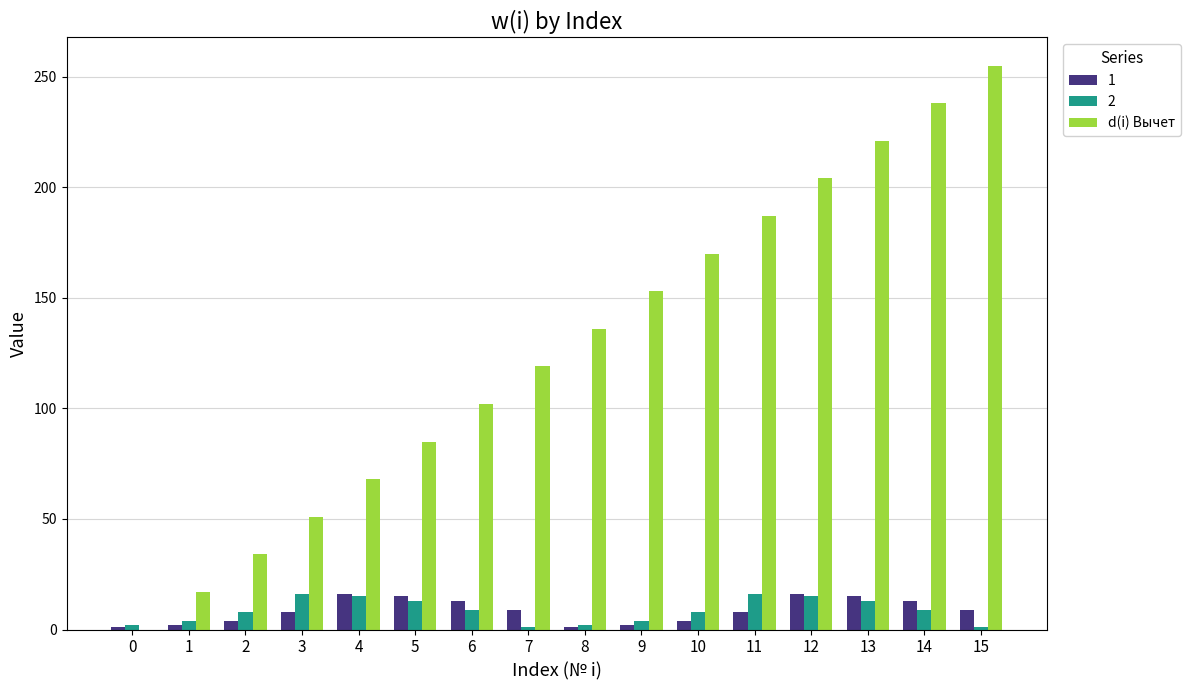

Is the value of d(i) Вычет at 11 greater than the value of 1 at 6?

Yes